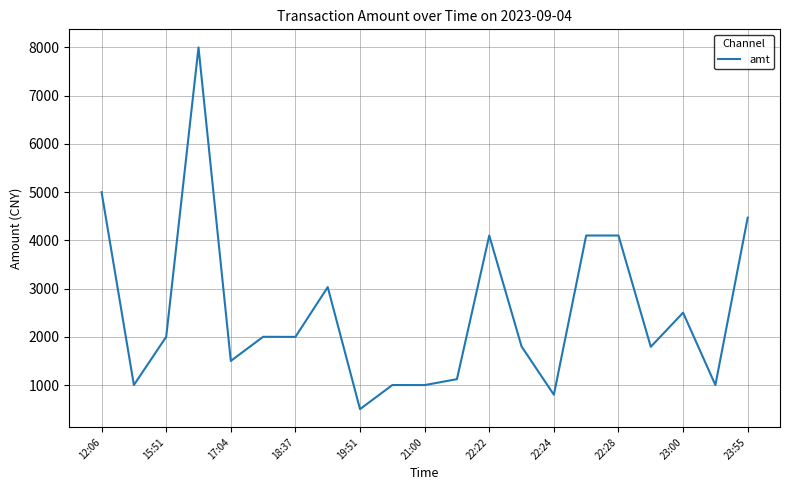

What is the difference between the maximum and minimum values?

7500